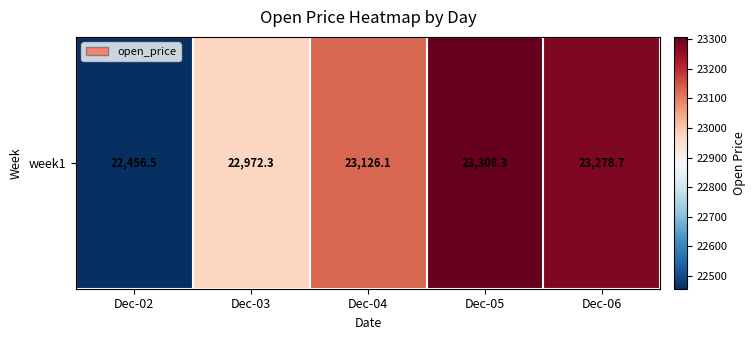

What is the ratio of the value at Dec-02 to the value at Dec-06?

1.0